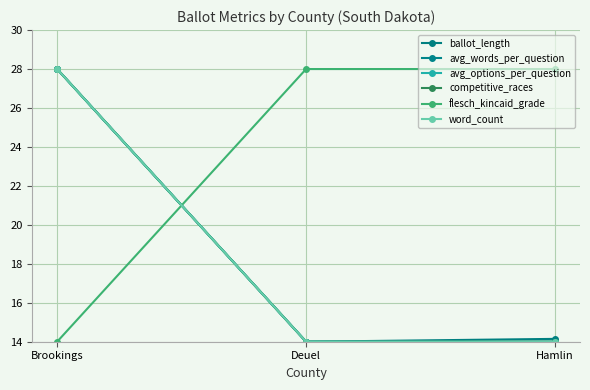

Reading right to left, what are all the values shown in this chart?

ballot_length: 14.1	14.0	28.0
avg_words_per_question: 14.0	14.0	28.0
avg_options_per_question: 14.0	14.0	28.0
competitive_races: 14.0	14.0	28.0
flesch_kincaid_grade: 28.0	28.0	14.0
word_count: 14.0	14.0	28.0